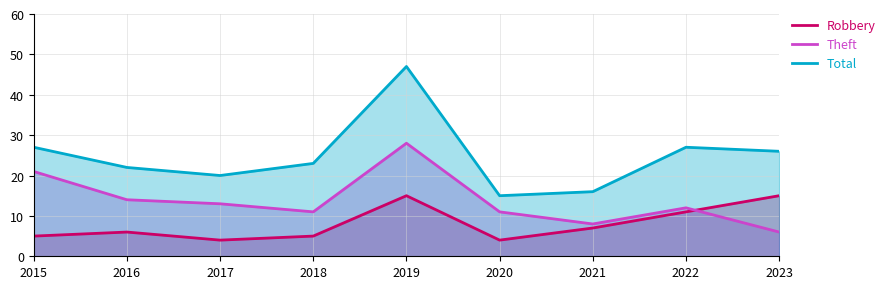

True or false: Total and Robbery intersect in this chart.

False